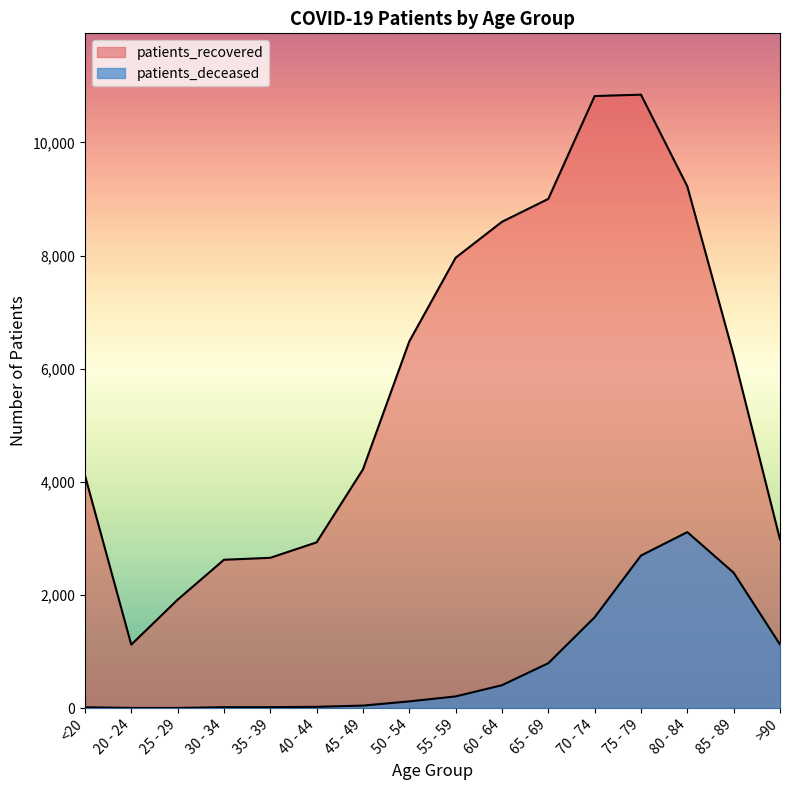

The value of patients_recovered at 80 - 84 is 3515. True or false?

False